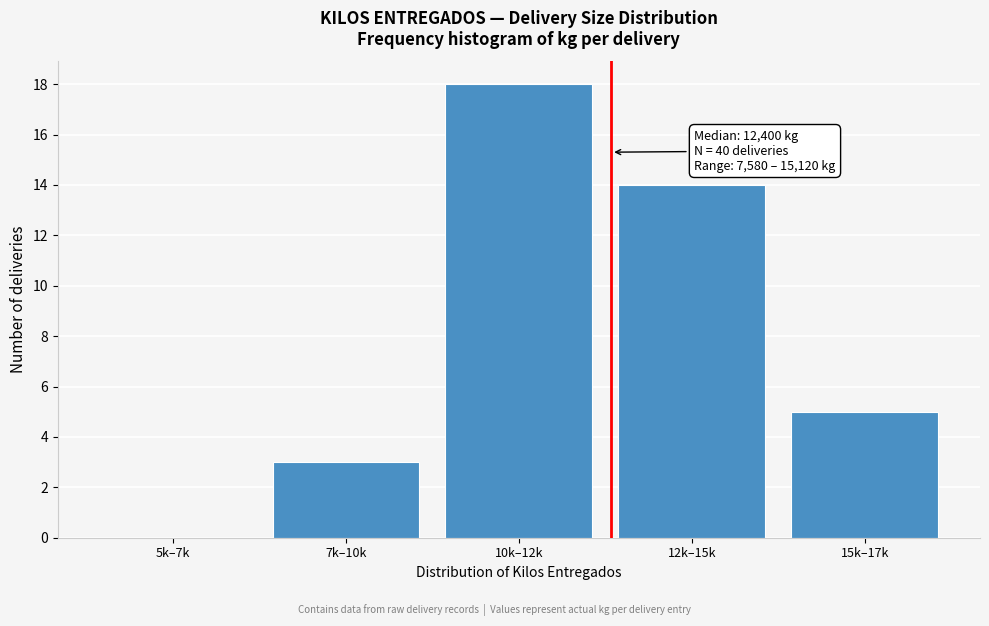

Reading left to right, what are all the values shown in this chart?

5k–7k=0	7k–10k=3	10k–12k=18	12k–15k=14	15k–17k=5